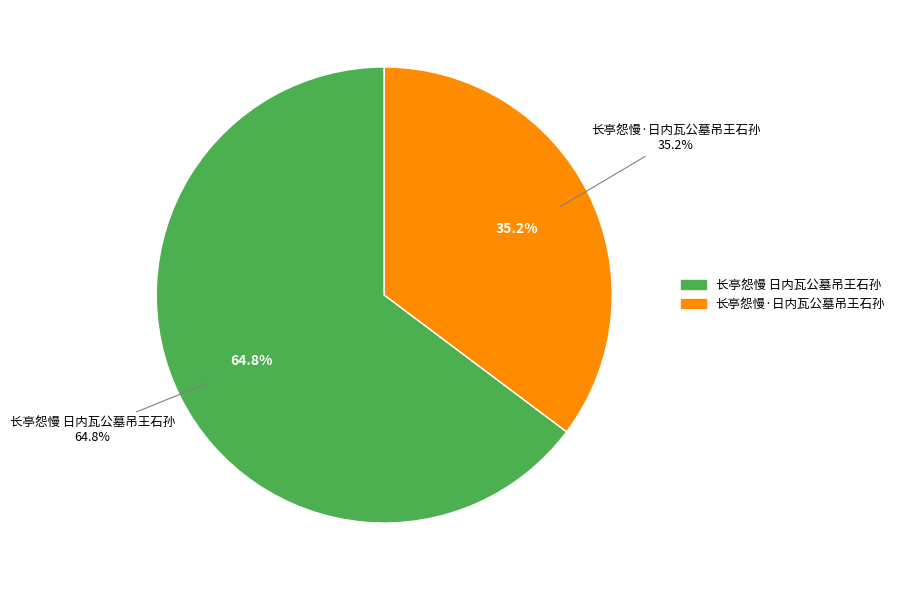

To the nearest percent, what is the difference between the 长亭怨慢·日内瓦公墓吊王石孙 and 长亭怨慢 日内瓦公墓吊王石孙 slice percentages?

30%